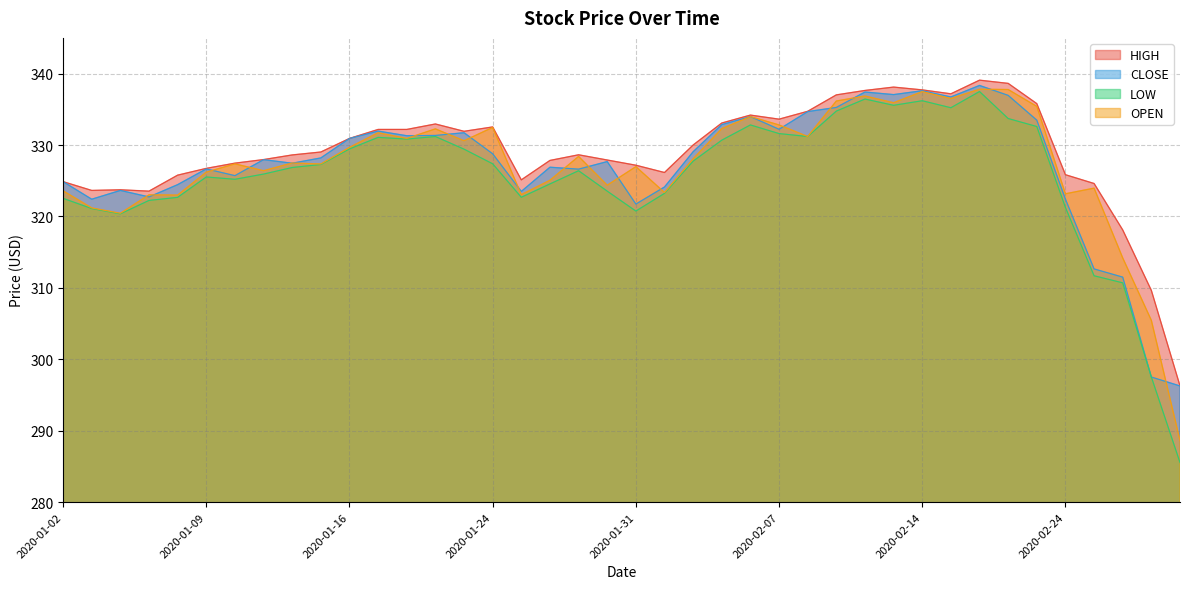

The HIGH series shows 331.9 at 2020-01-23. True or false?

True